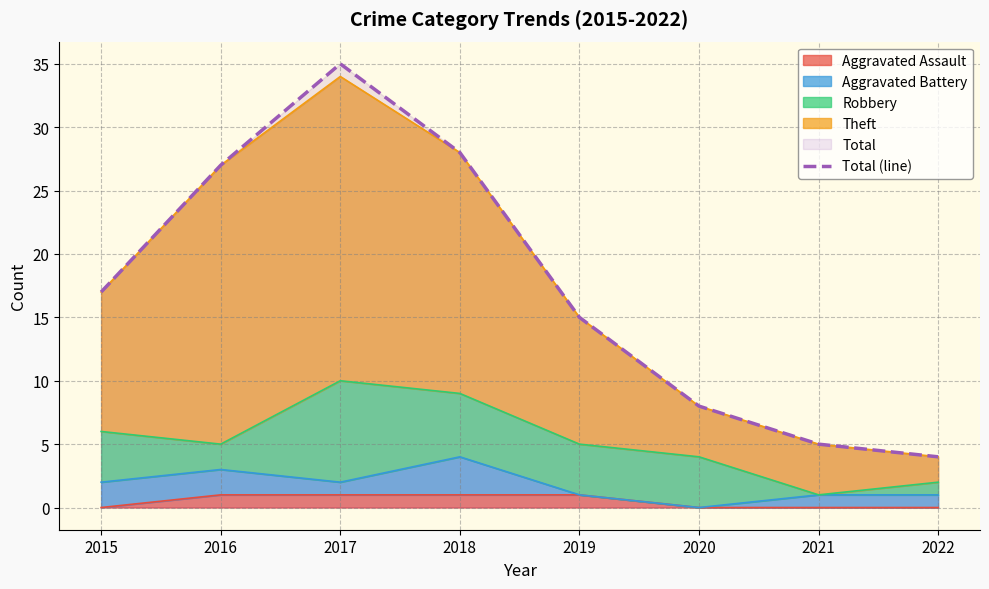

What is the greatest value displayed?

35